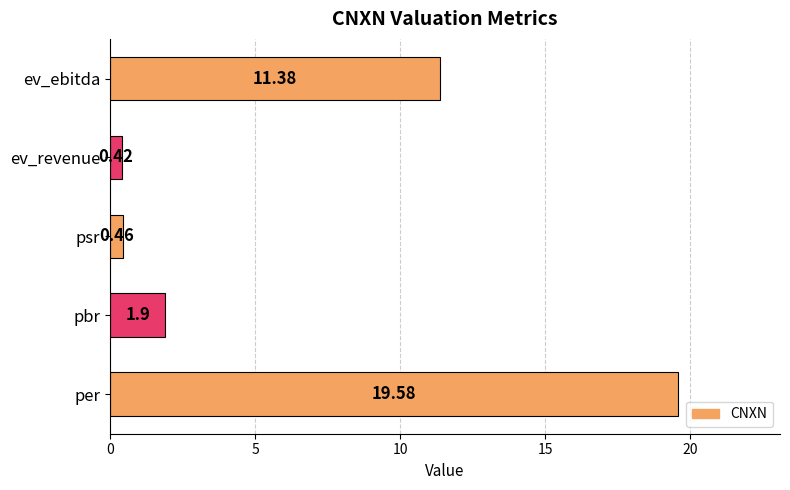

How many series are shown in this chart?

1